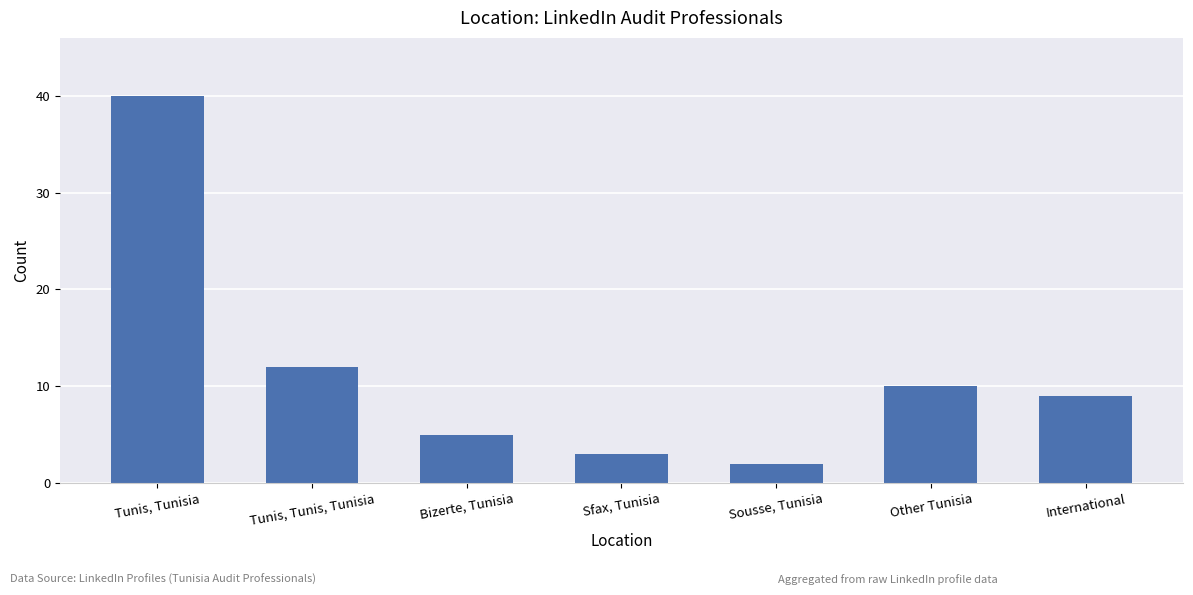

Count the number of categories in the chart.

7